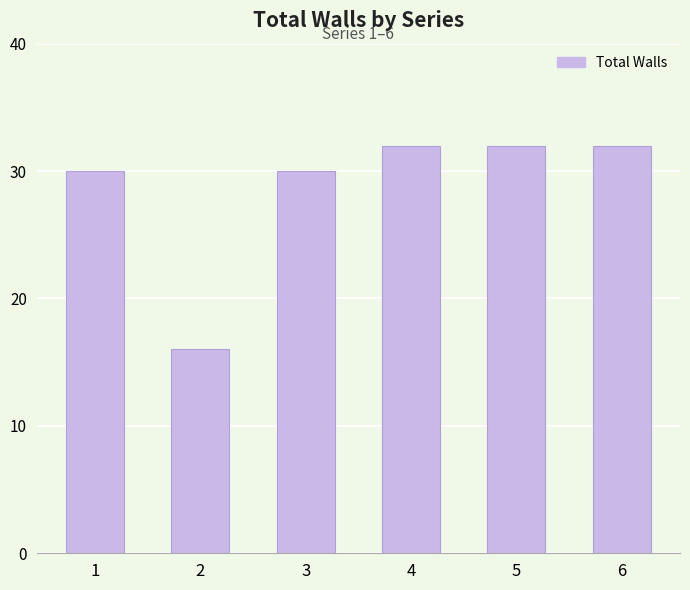

What is the maximum value shown in the chart?

32